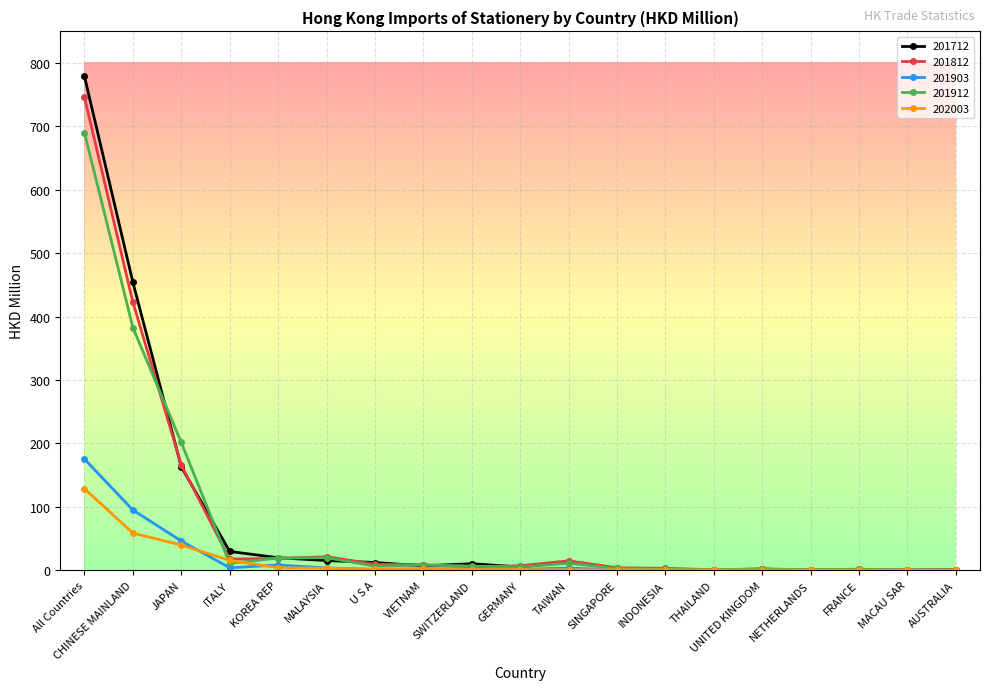

At which label does 202003 reach its peak?

All Countries